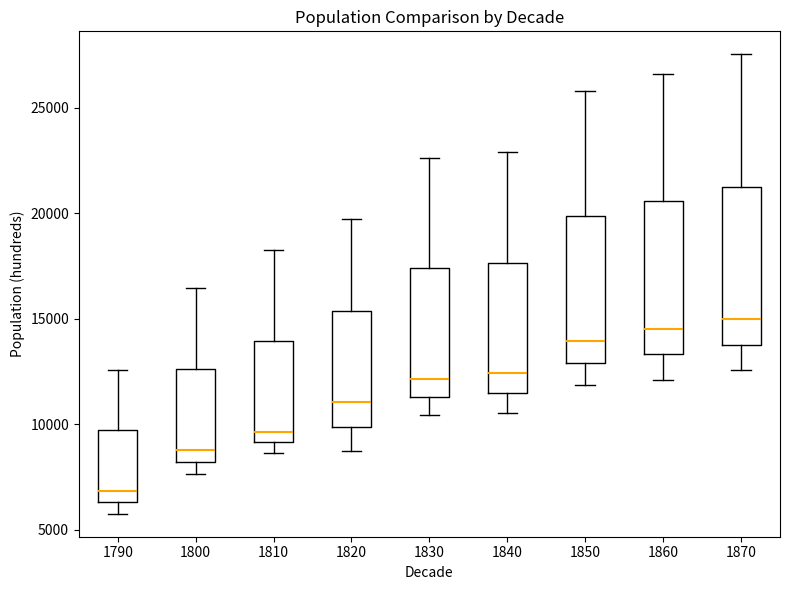

Where does the median line of the box at x = 1830 sit on the y-axis? The values are not printed on the chart, so give them approximately, as read against the axis.

12000